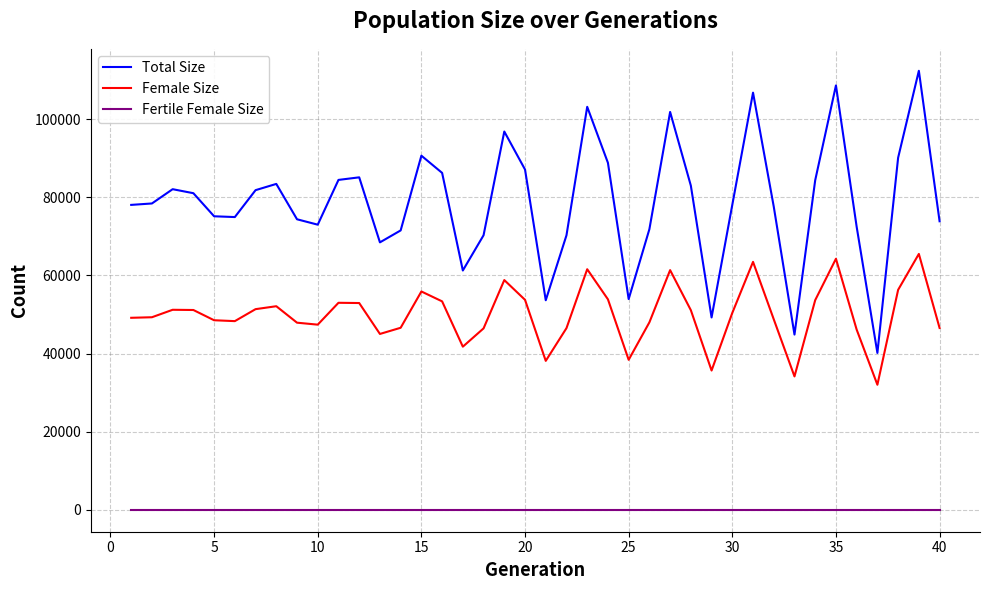

Which series has the widest spread of values?

Total Size